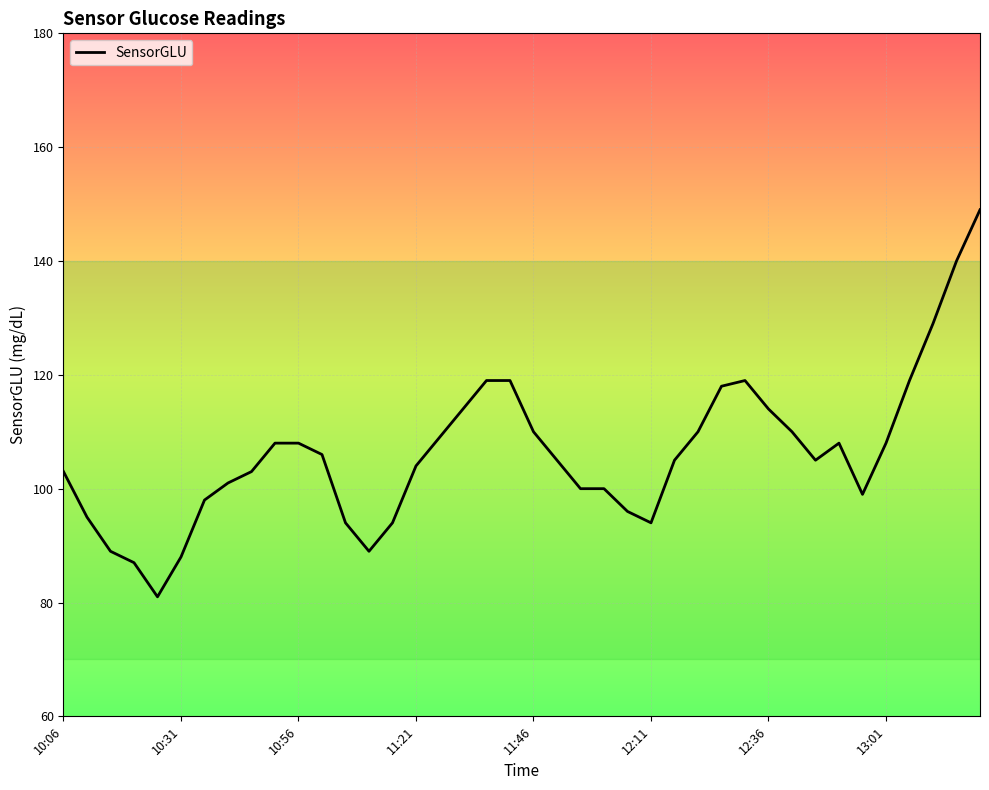

What is the difference between the maximum and minimum values?

68